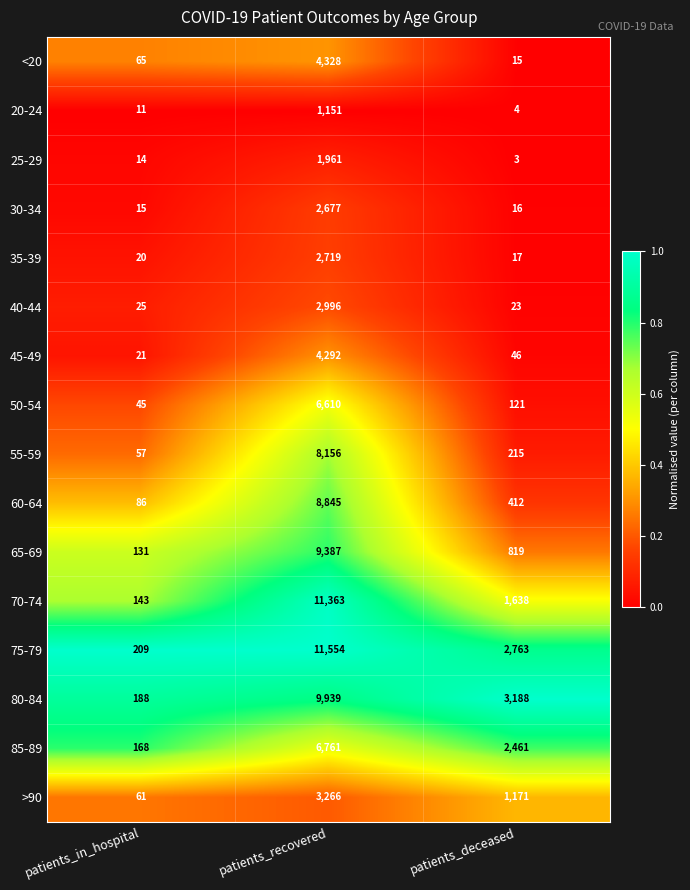

How many distinct data groups are displayed?

16